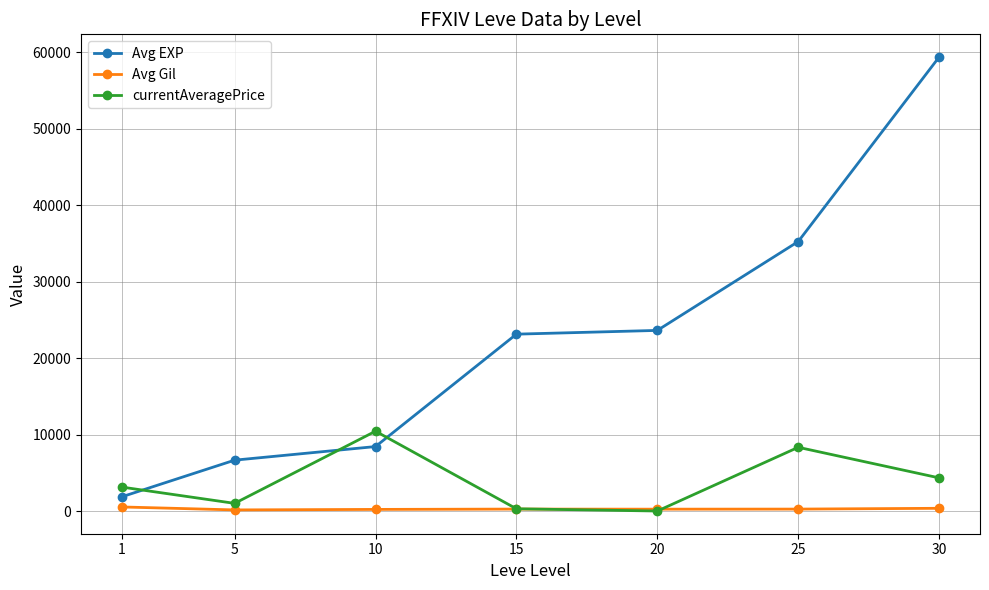

What is the sum of the Avg EXP values at 10 and 15?

31578.3